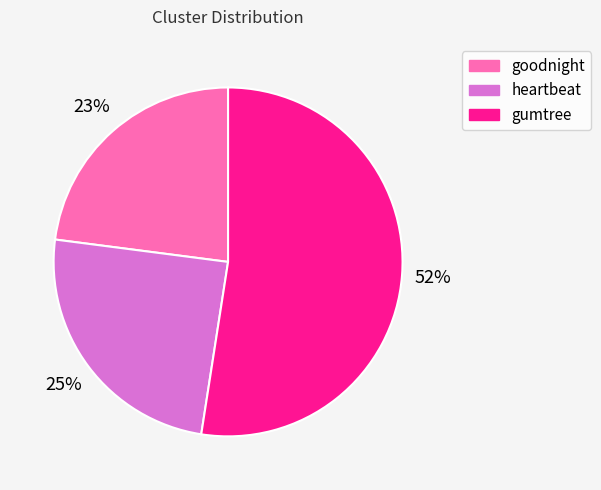

Is the sum of heartbeat and gumtree greater than half?

Yes